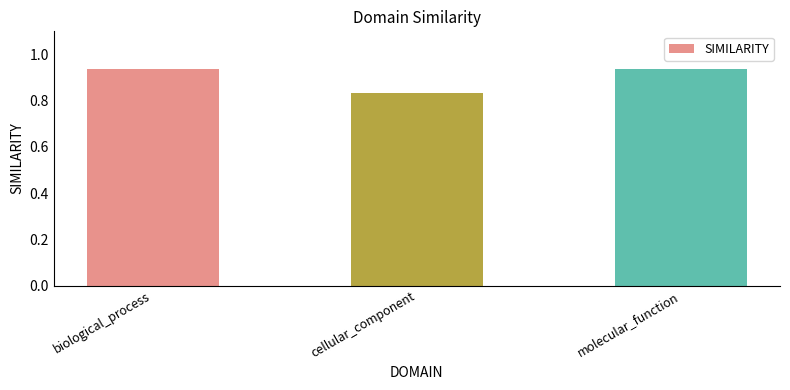

Where is the data nearest to the value 0?

cellular_component